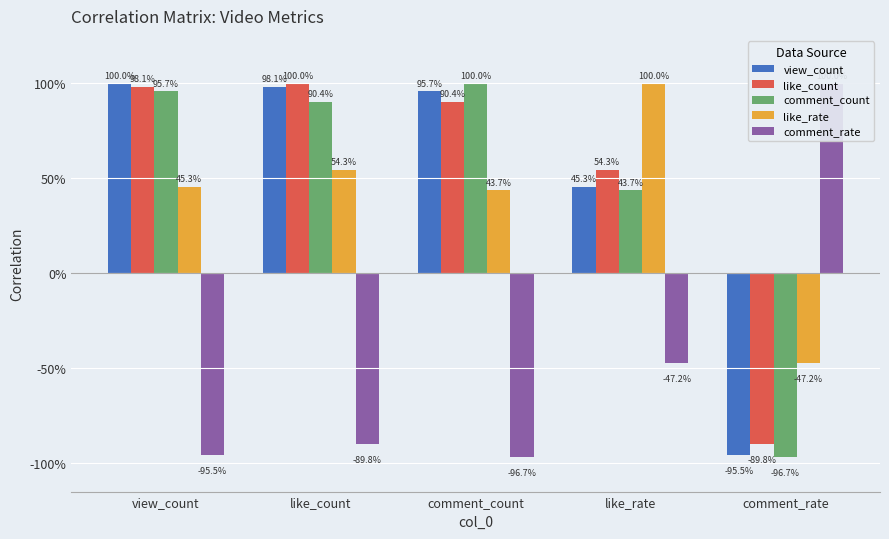

How many values in view_count are below zero?

1